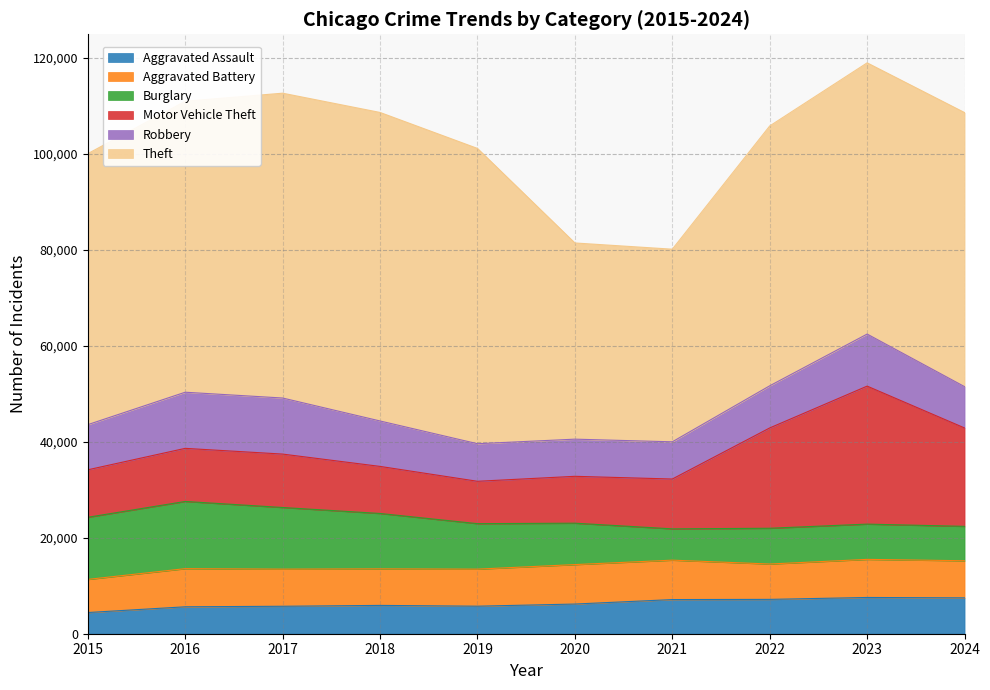

At which category is the sum across all series the highest?

2023